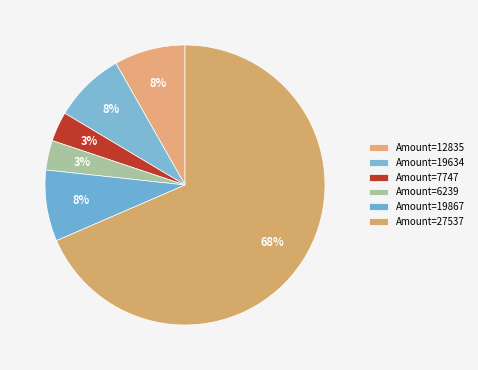

Which slice represents more than half of the pie?

27537